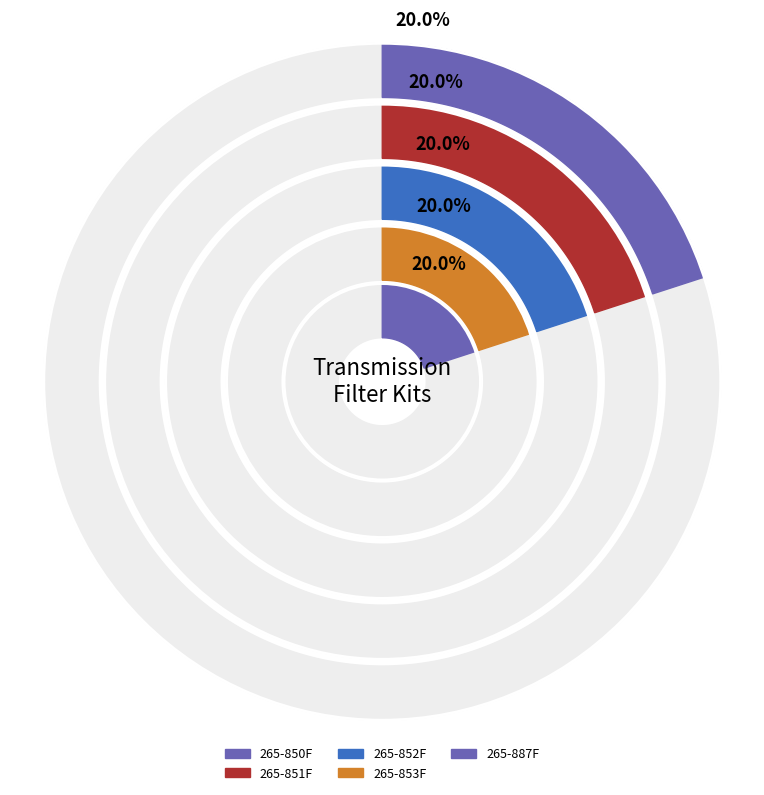

To the nearest percent, what portion does 265-887F represent?

20%